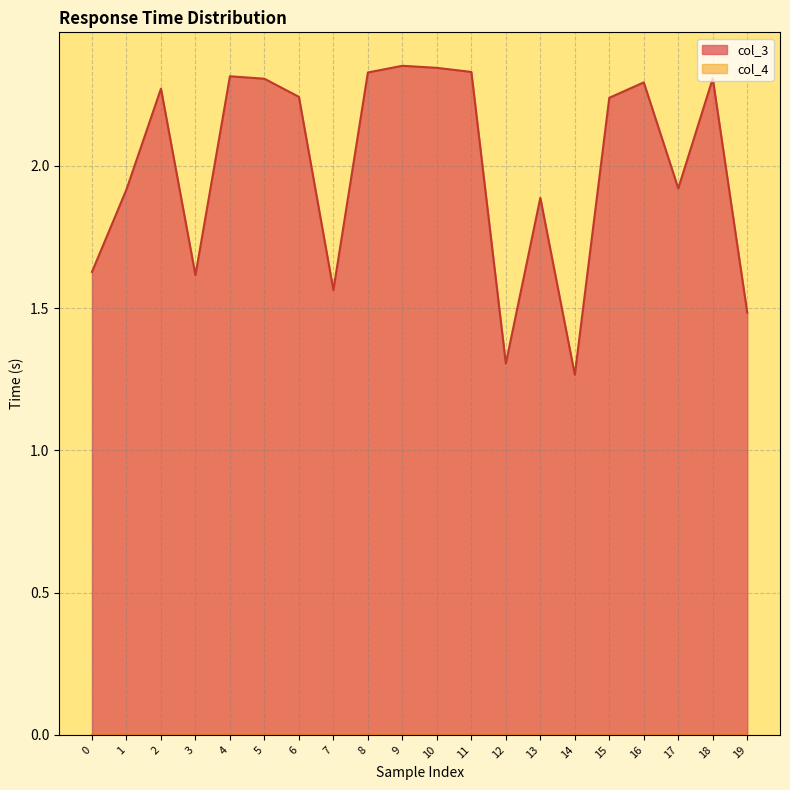

List the labels in order of value, smallest first.

14, 12, 19, 7, 3, 0, 13, 1, 17, 15, 6, 2, 16, 5, 18, 4, 8, 11, 10, 9